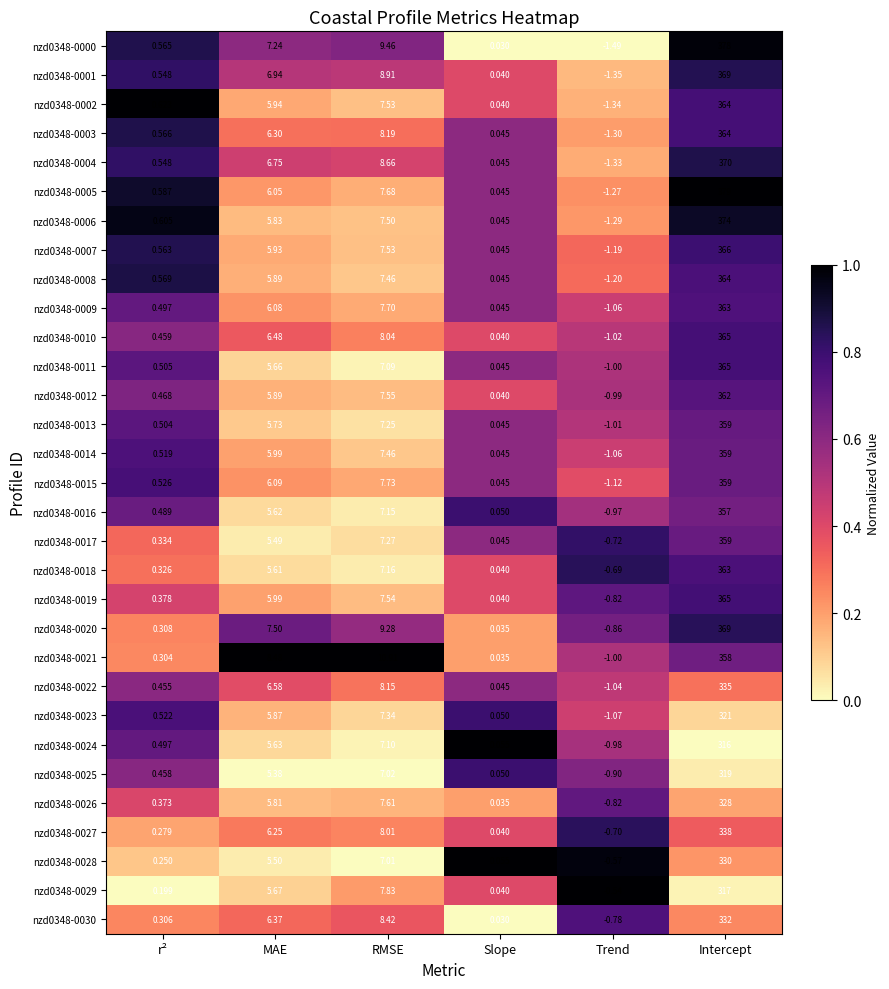

Which category has the highest value across all series?

Intercept